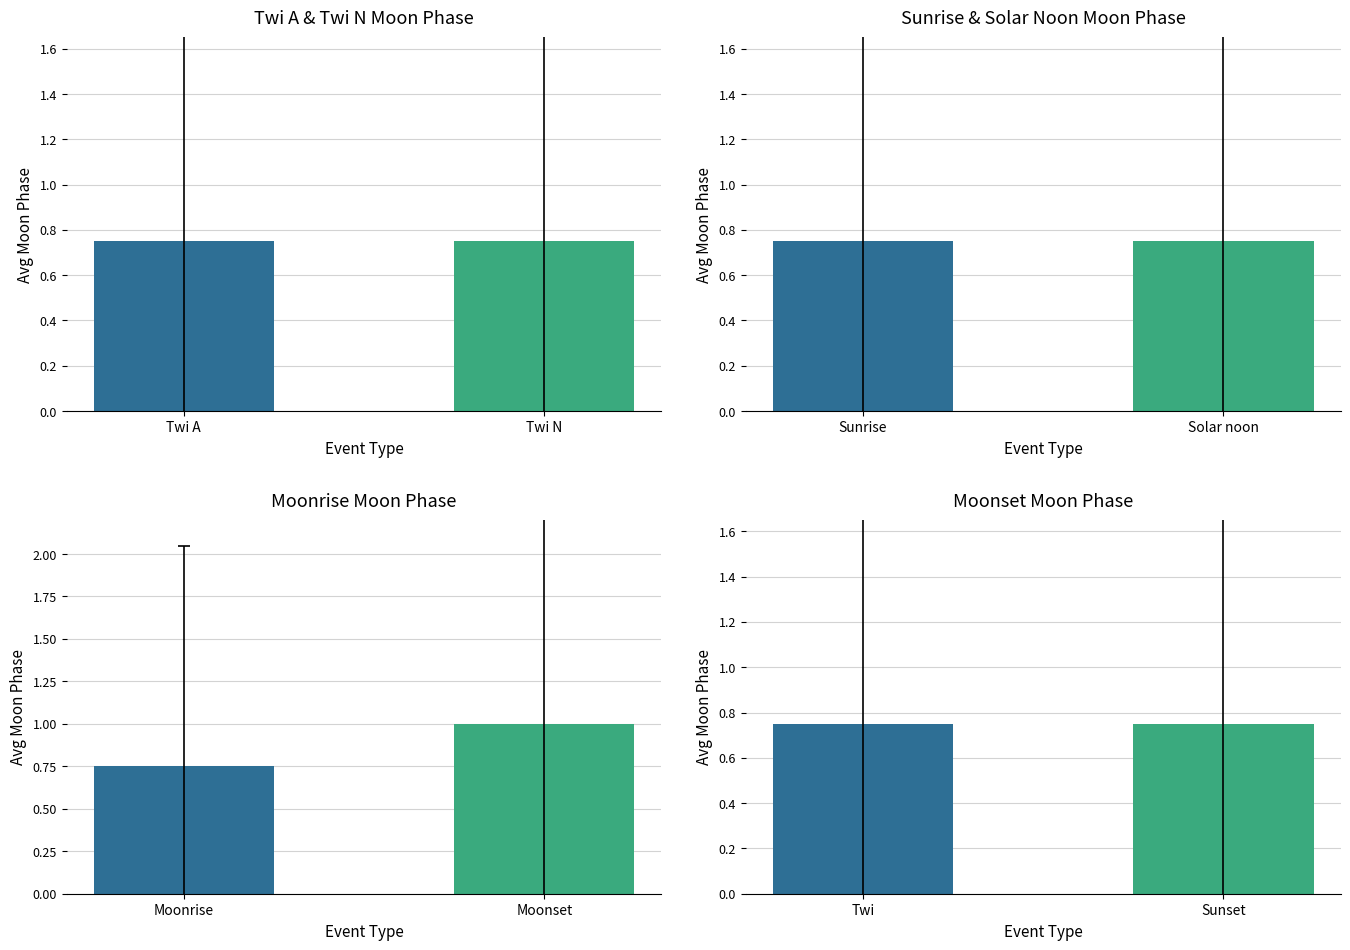

Which series has the widest spread of values?

Moonrise